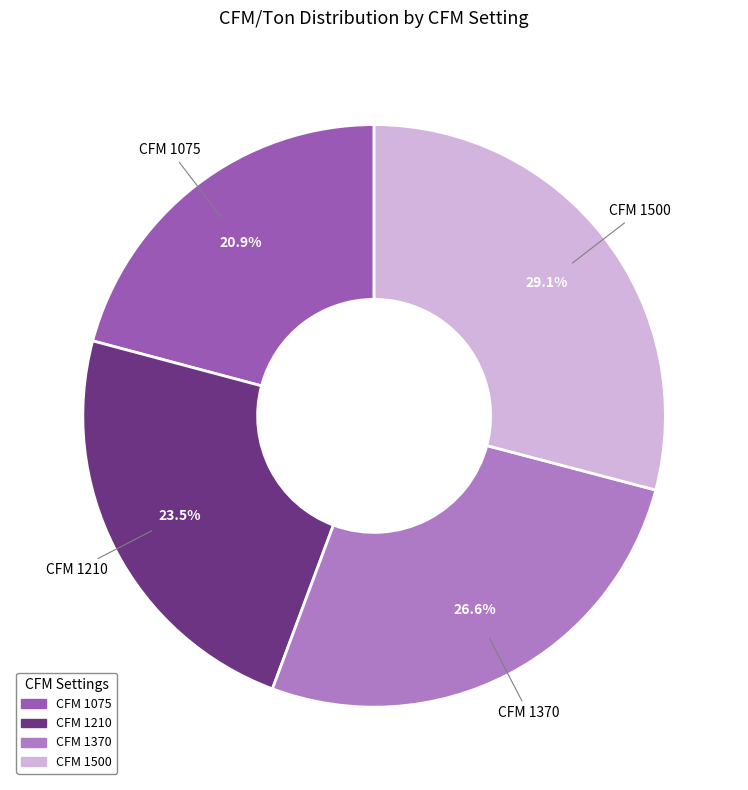

Count the number of slices in the pie.

4